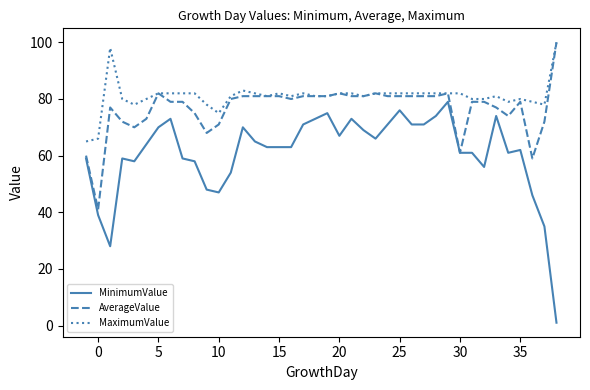

What is the highest value of the AverageValue series?

100